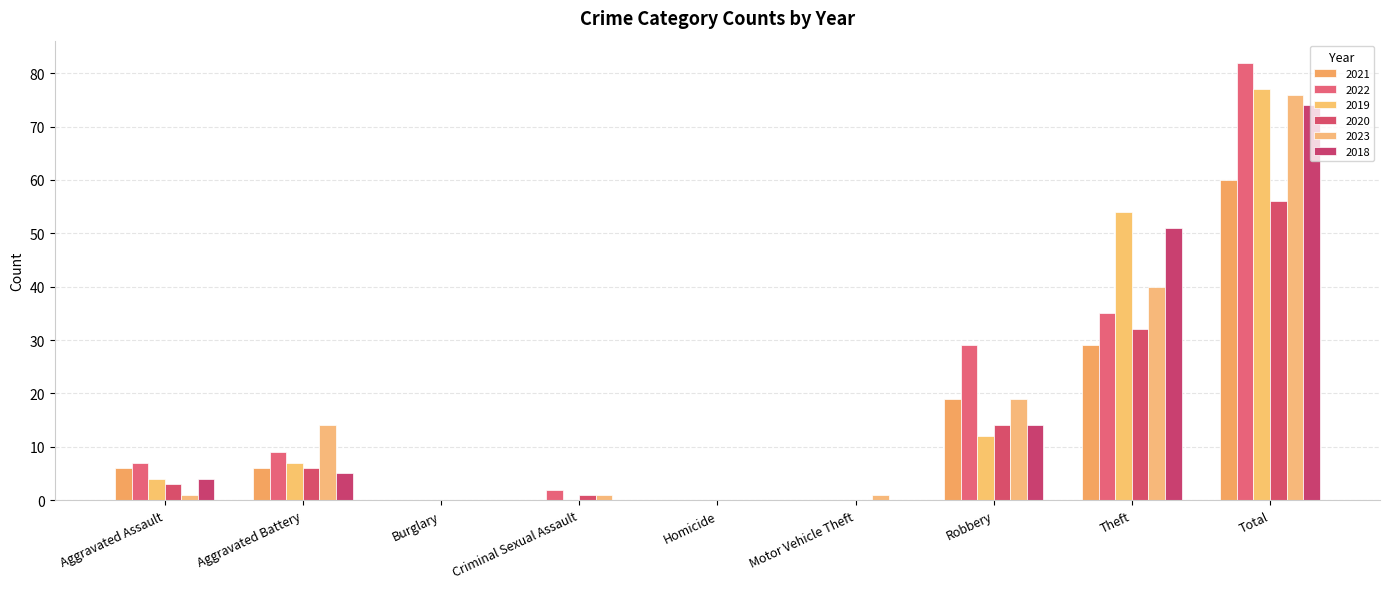

At how many categories does at least one series exceed 55?

1